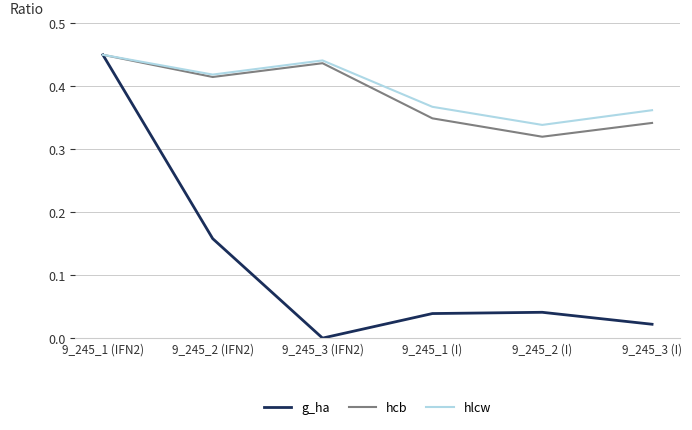

At which label does hcb reach its minimum?

9_245_2 (I)